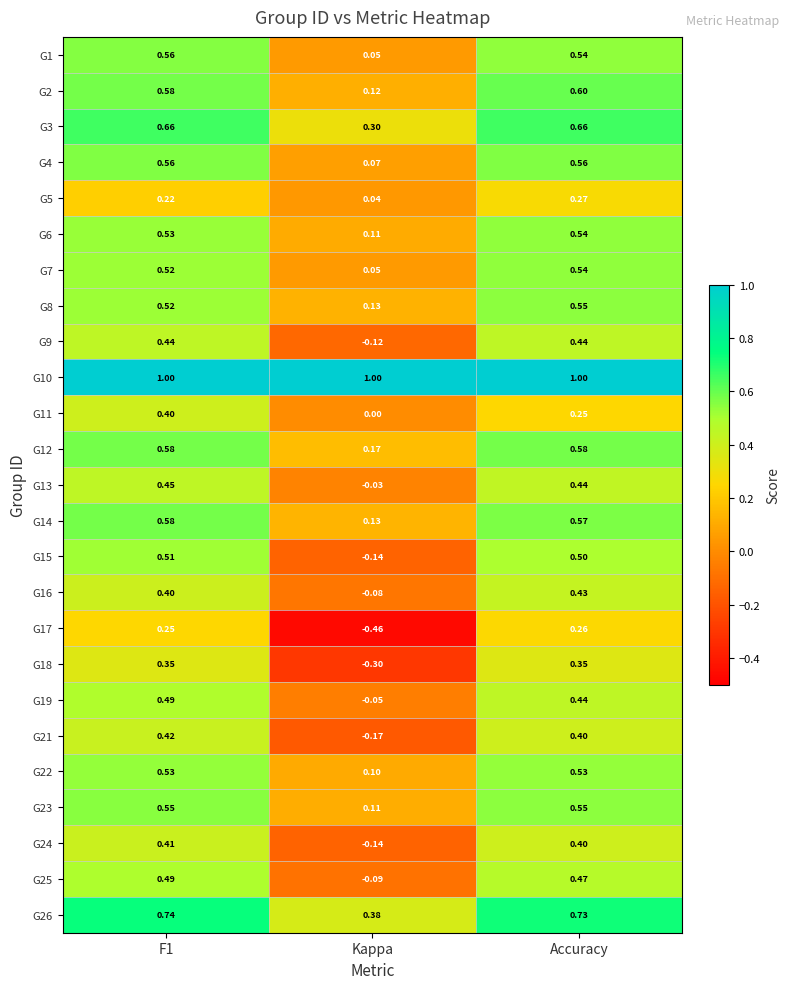

Is the value of G26 at Kappa greater than the value of G11 at Accuracy?

Yes